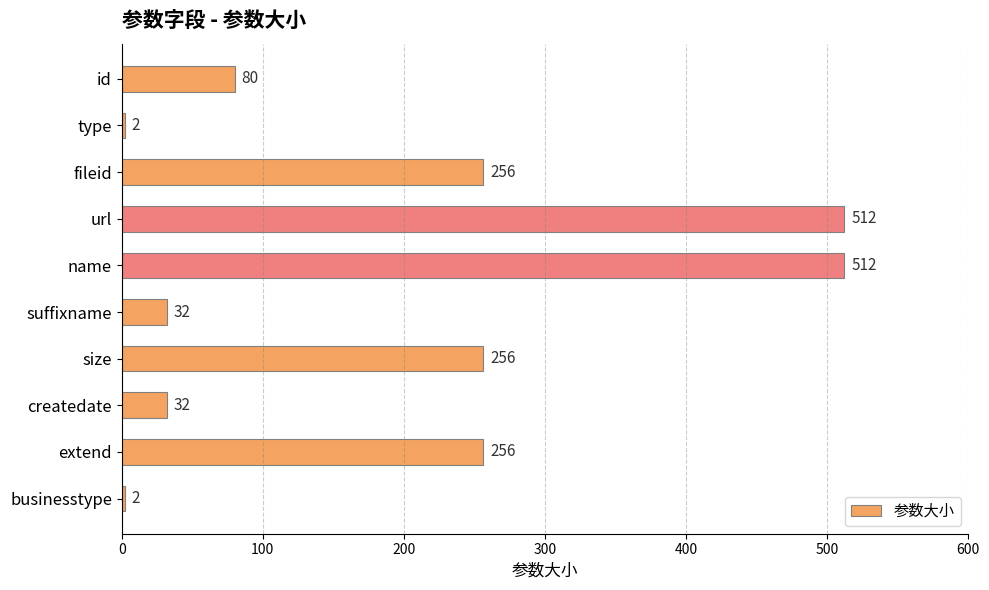

The chart shows a value of 125 at extend. True or false?

False